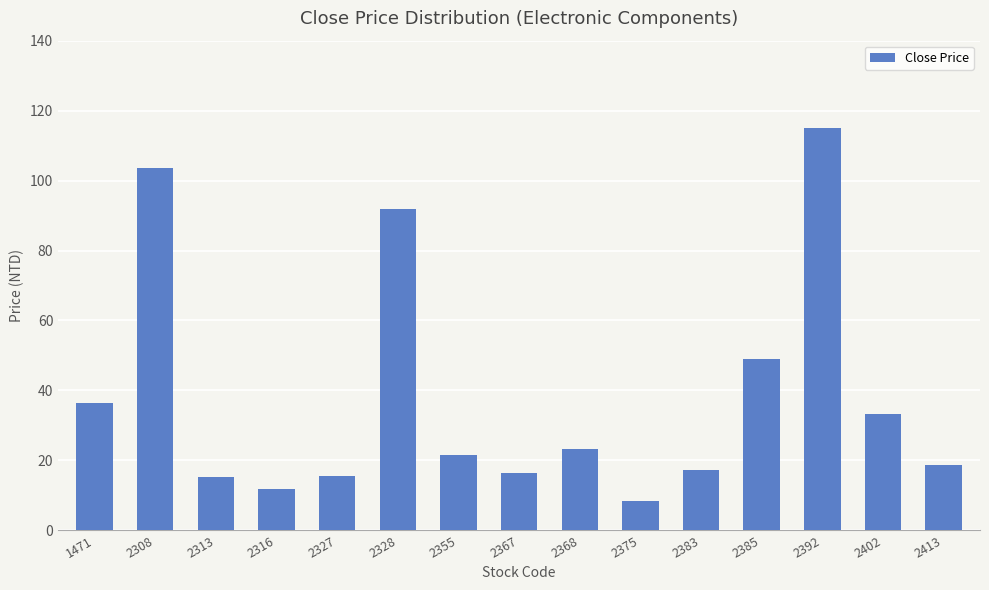

Are the bars horizontal?

No